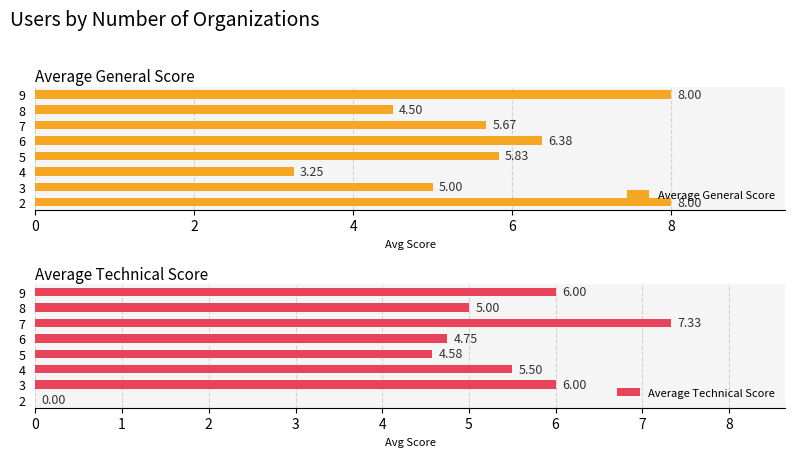

Which series has the largest range (max minus min)?

Average Technical Score